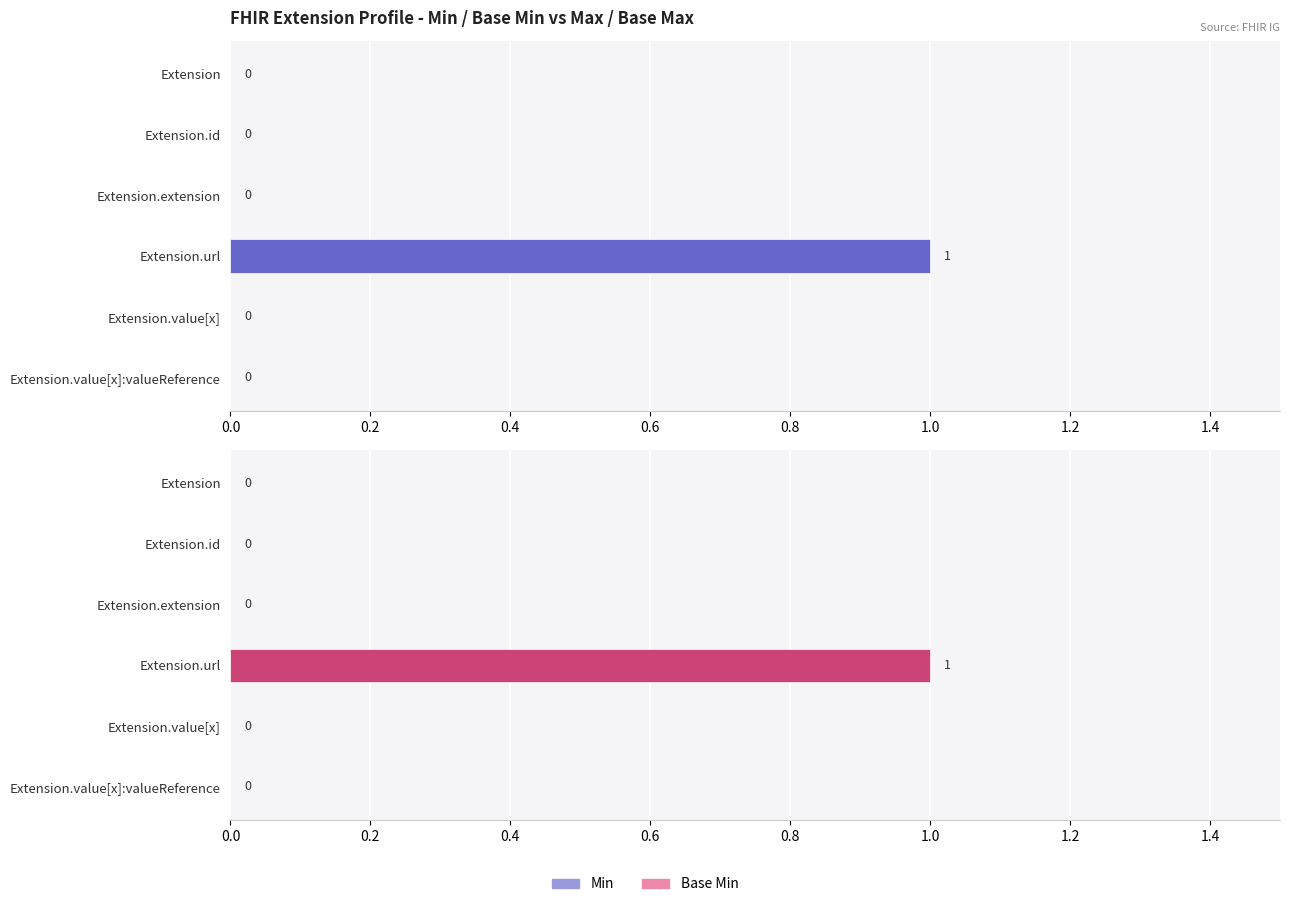

How many Min values are between 0 and 1?

6